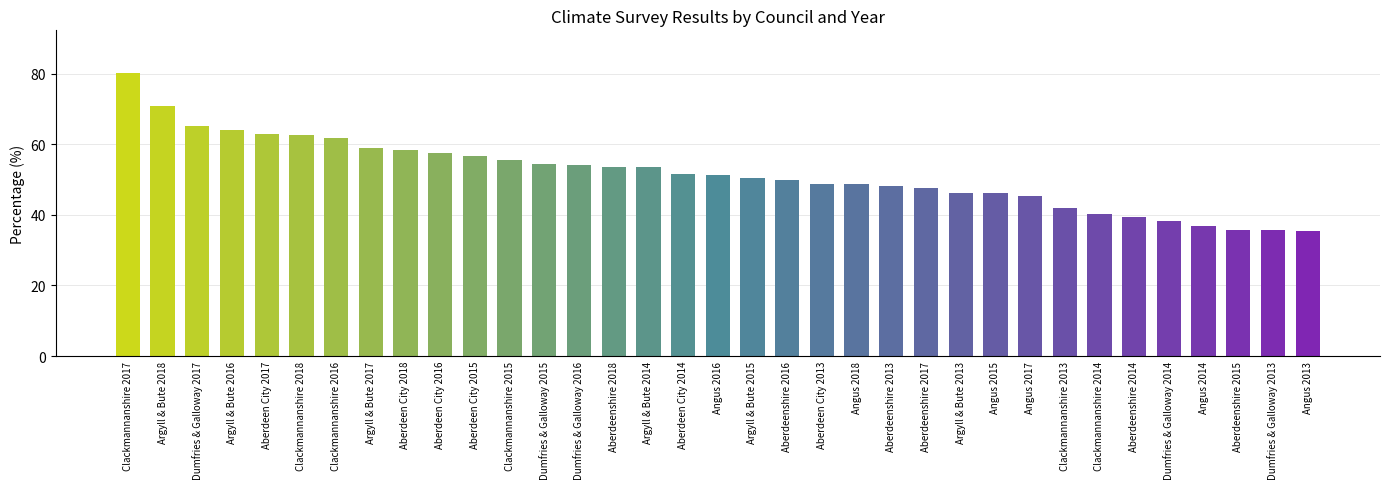

What is the greatest value displayed?

80.3